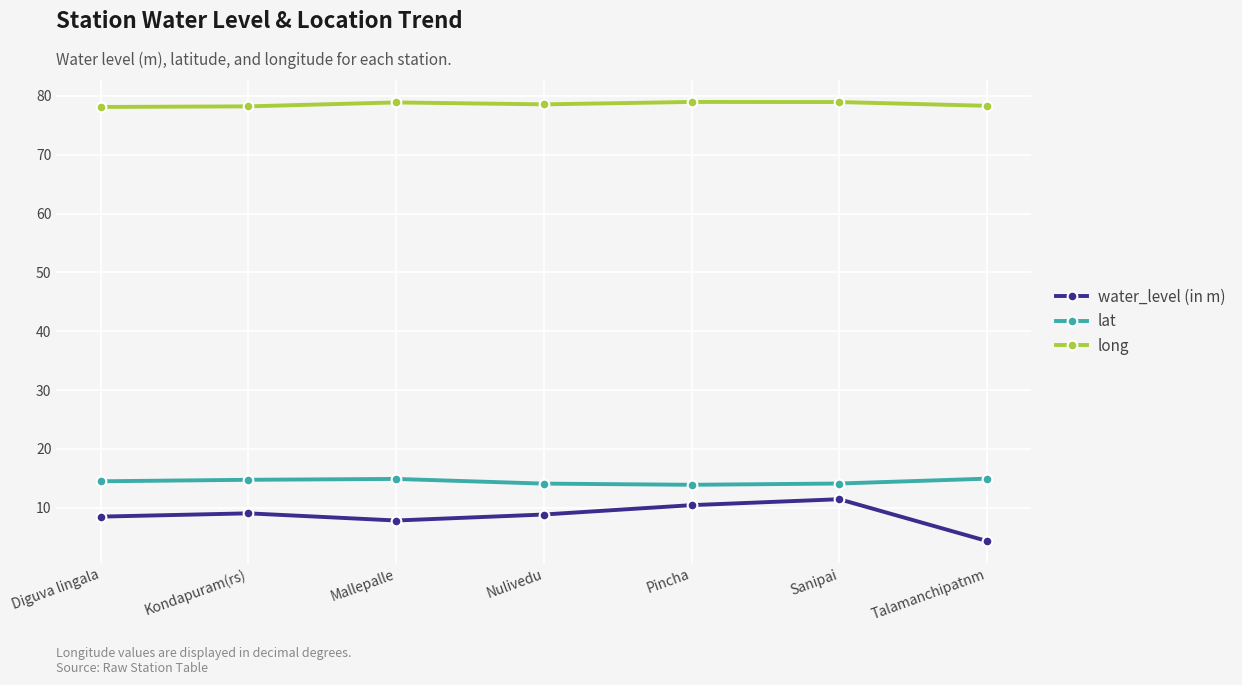

True or false: long has more than 0 points higher than both neighbors.

True